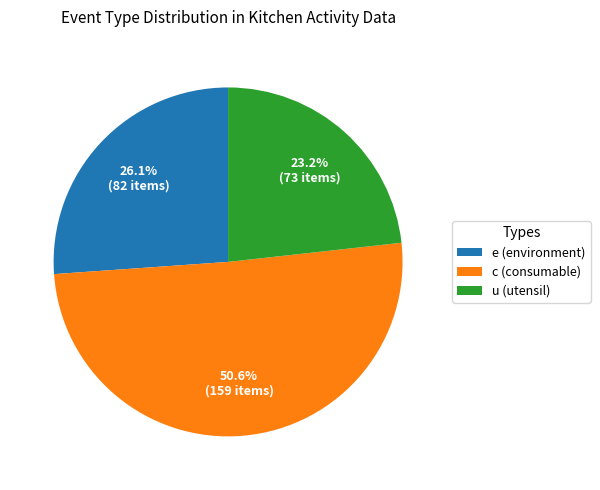

To the nearest percent, what is the average slice percentage?

33%